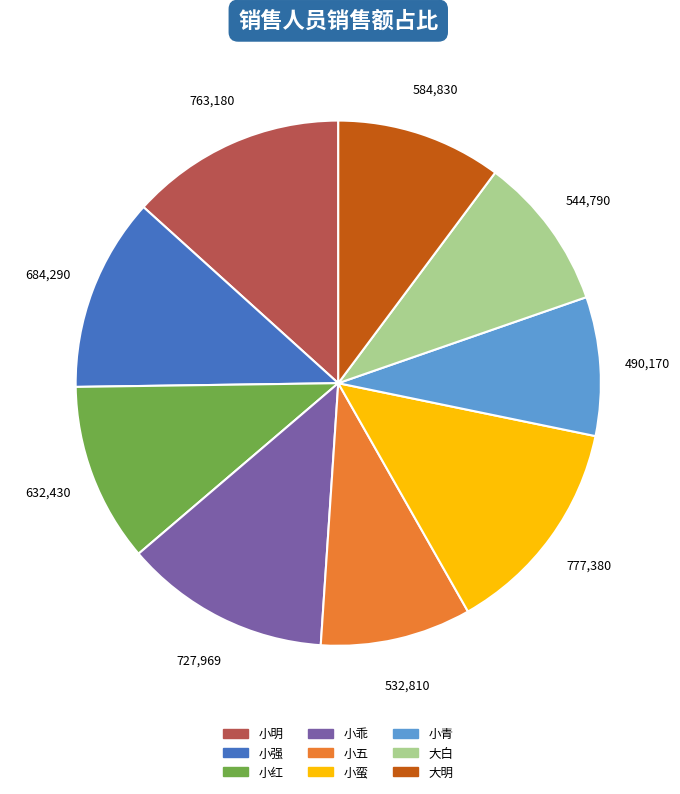

Does 小强 account for over 50% of the chart?

No